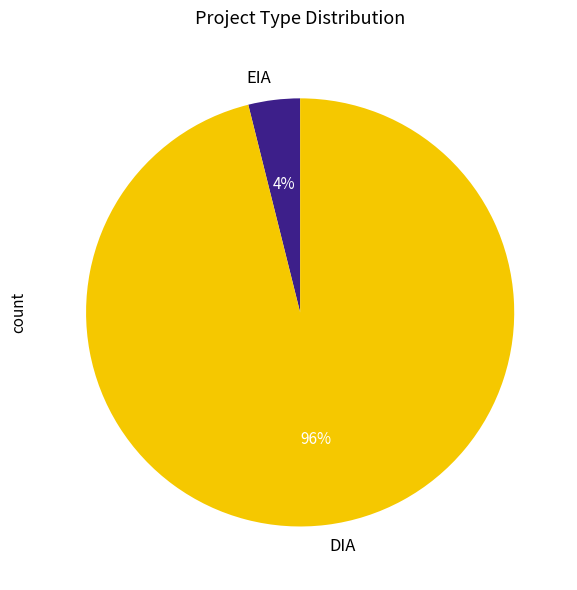

To the nearest percent, what is the difference between the largest and smallest slice percentages?

92%